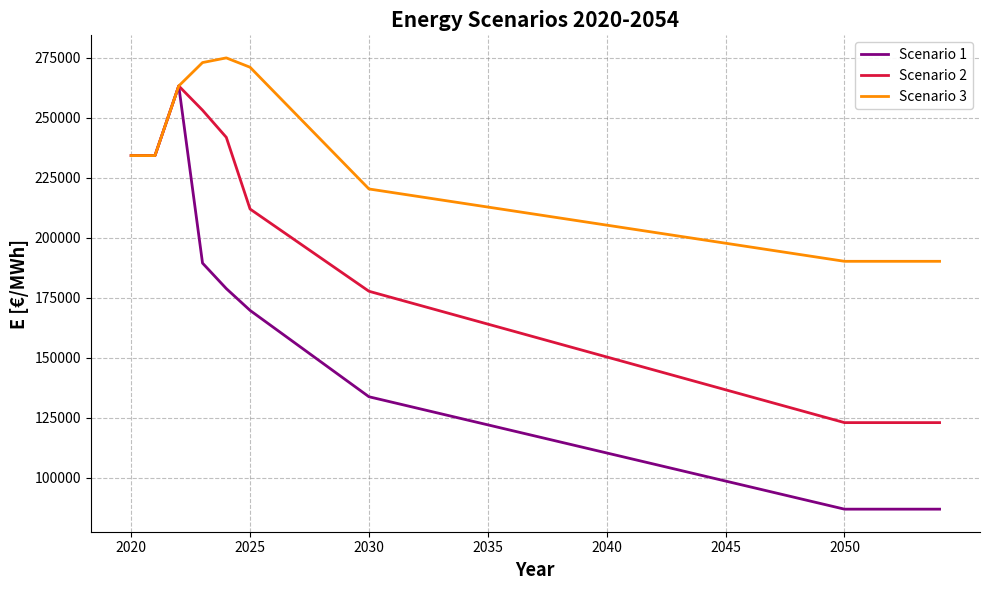

What is the minimum value shown in the chart?

86806.4